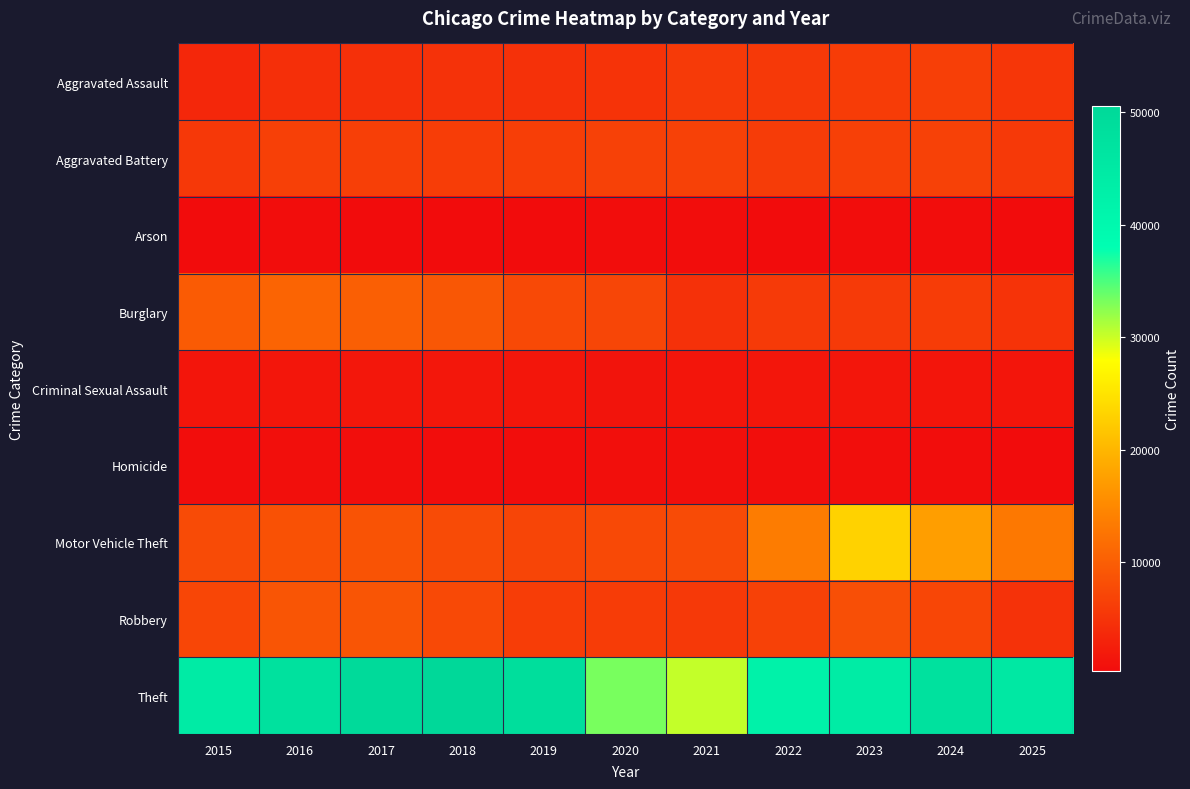

At 2022, list the series in order from largest to smallest.

Theft, Motor Vehicle Theft, Robbery, Aggravated Battery, Burglary, Aggravated Assault, Criminal Sexual Assault, Homicide, Arson